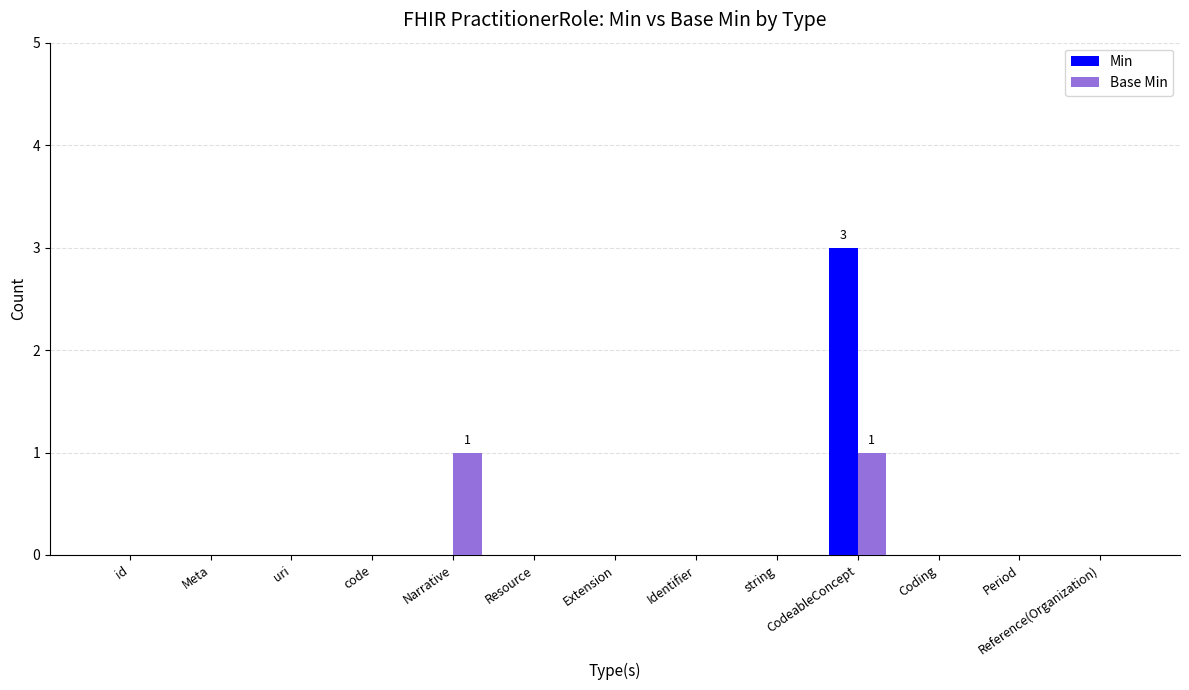

Are the bars horizontal?

No